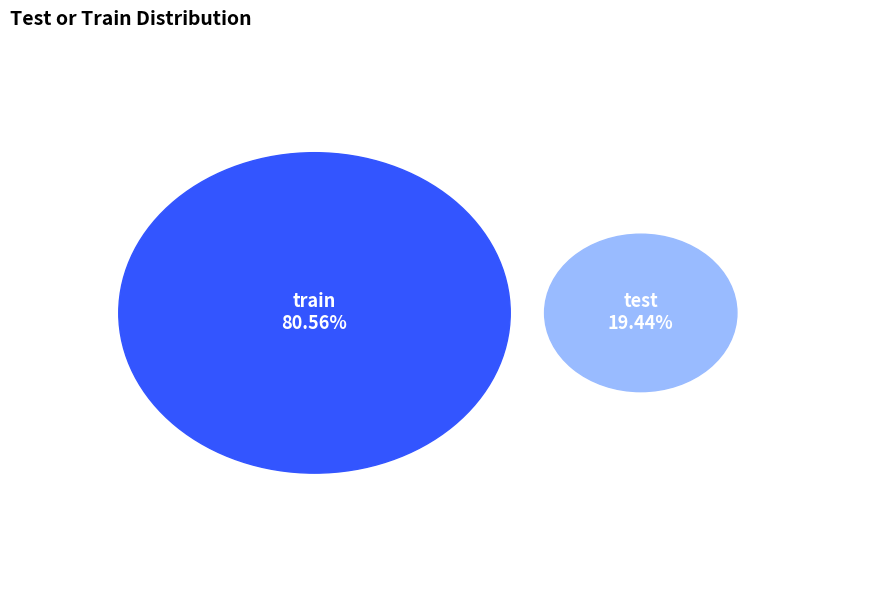

What portion of the pie excludes test?

80.6%